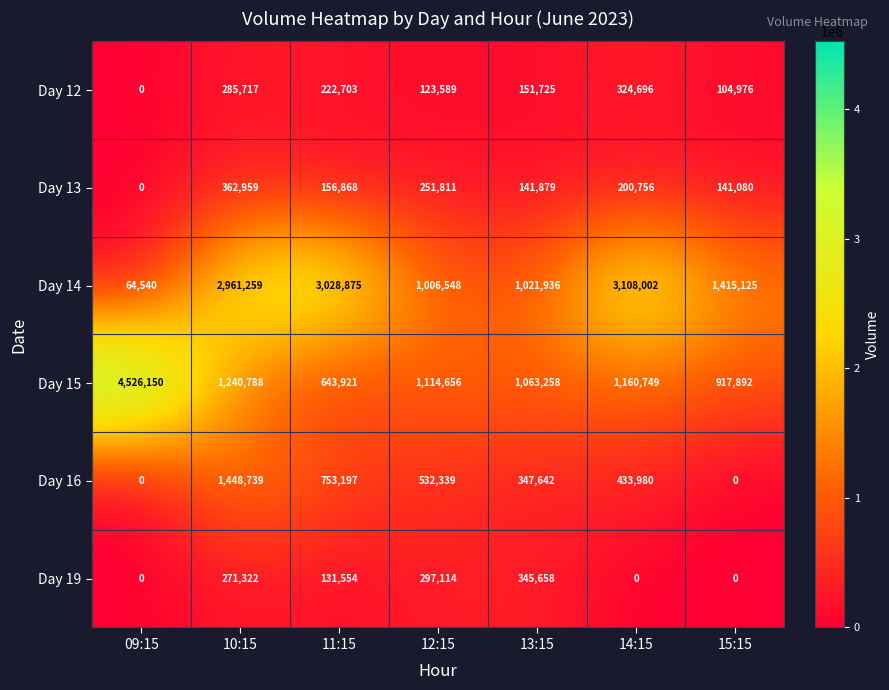

List the series in order of their peak value, lowest first.

Day 12, Day 19, Day 13, Day 16, Day 14, Day 15